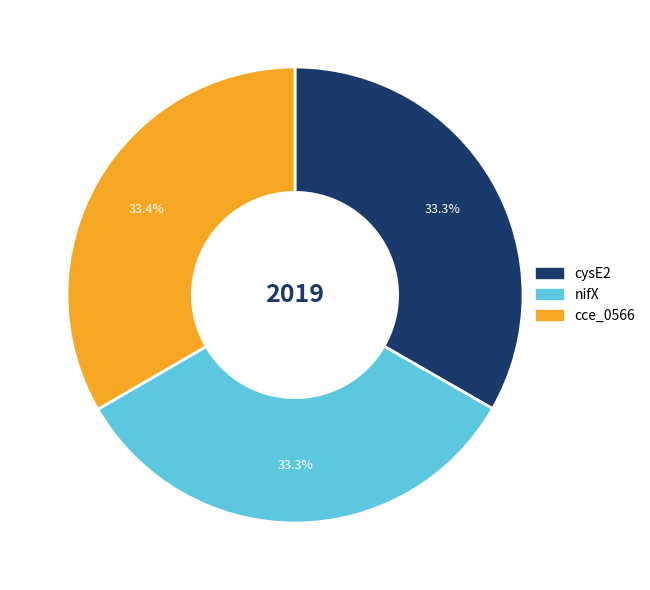

Does any single category account for the majority?

No